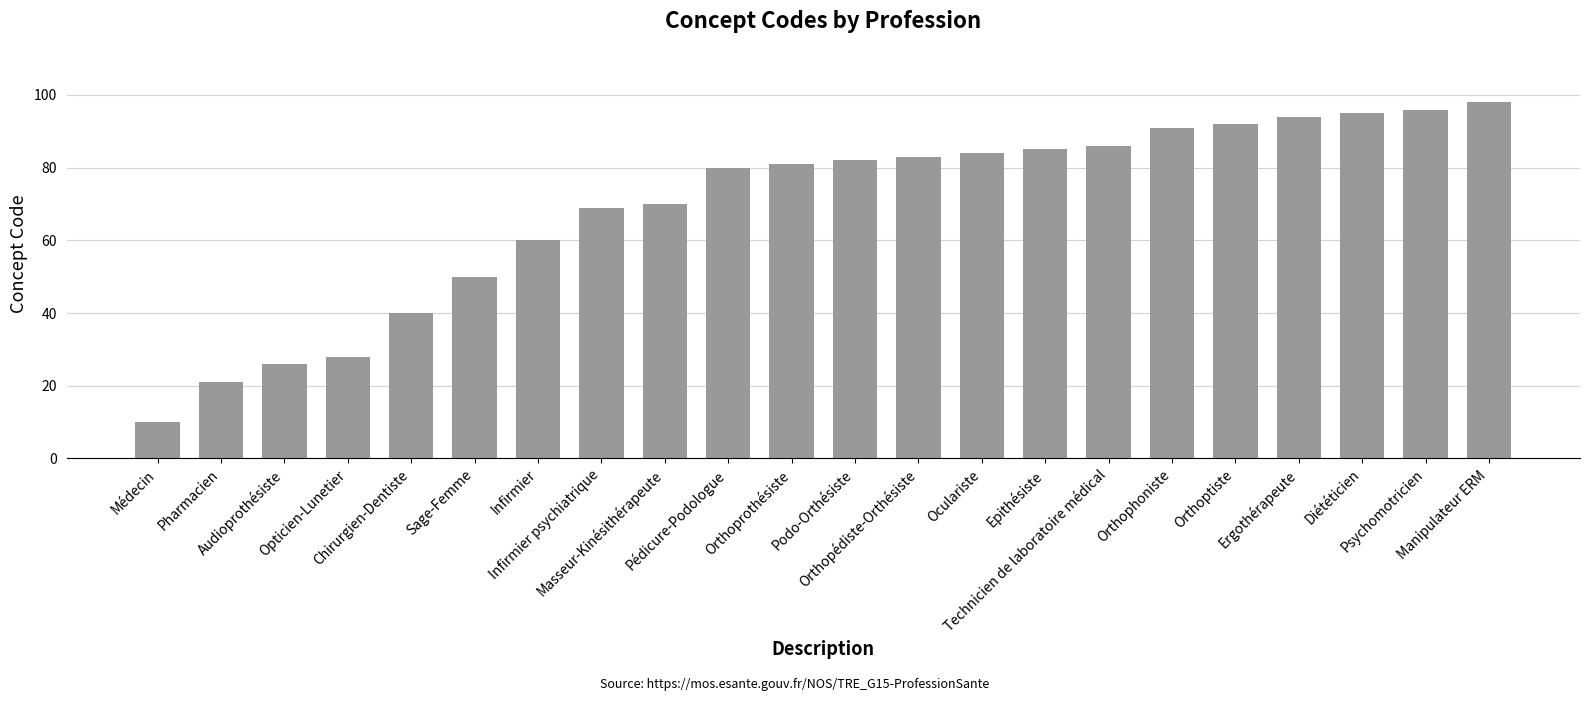

What is the value of the 9th bar from the left?

70